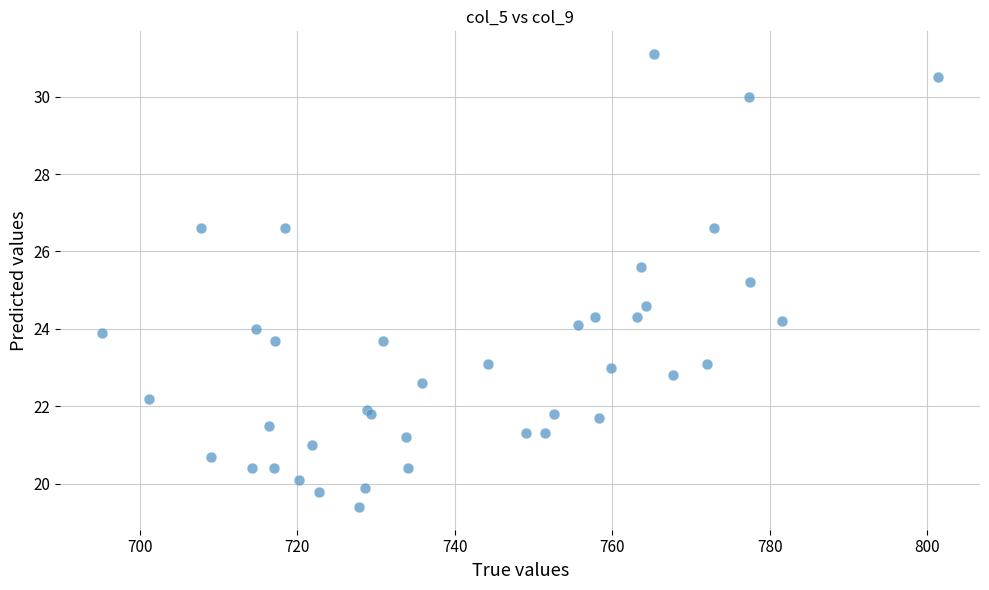

What Y value in the scatter plot is closest to 25?

25.2